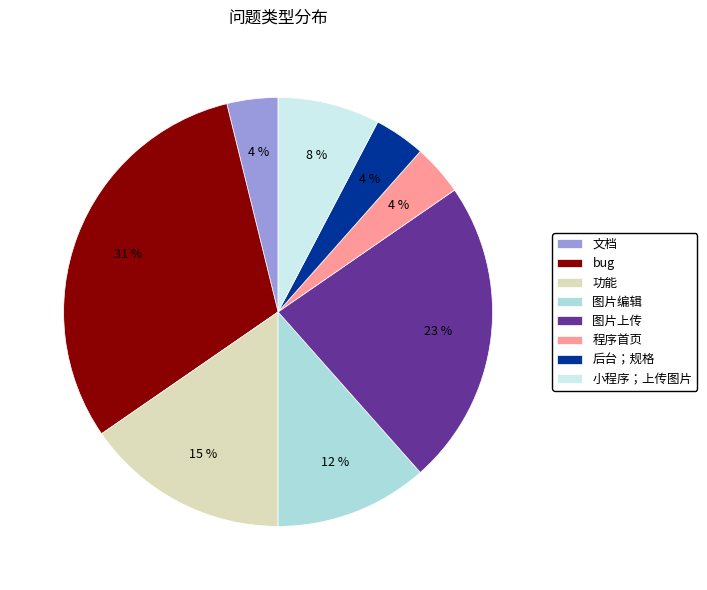

Is 图片上传 the majority of the pie?

No